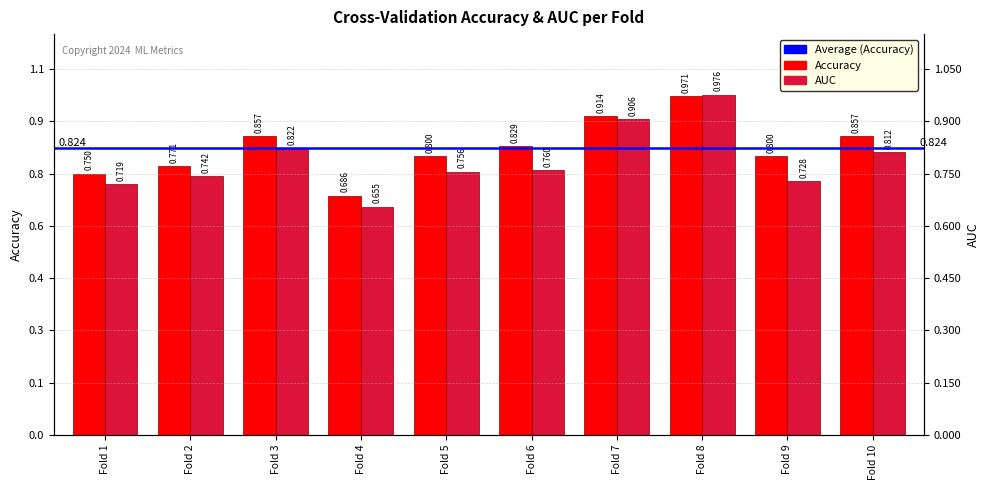

At which category is the sum across all series the highest?

Fold 8